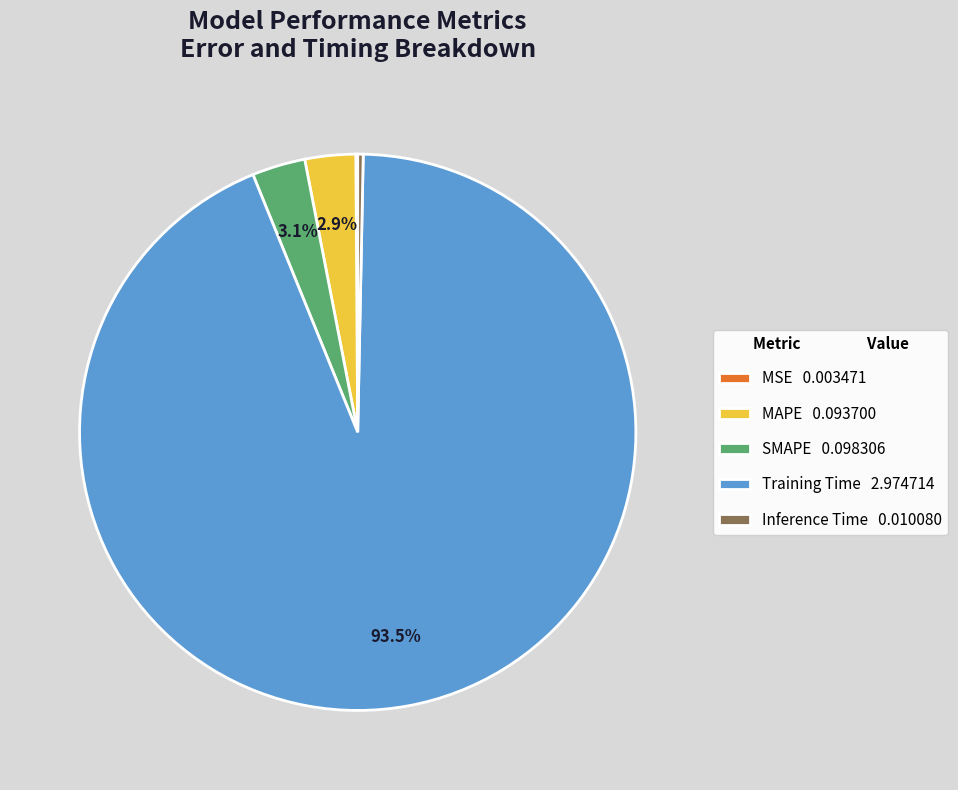

Do MAPE and Inference Time together represent more than half of the pie?

No